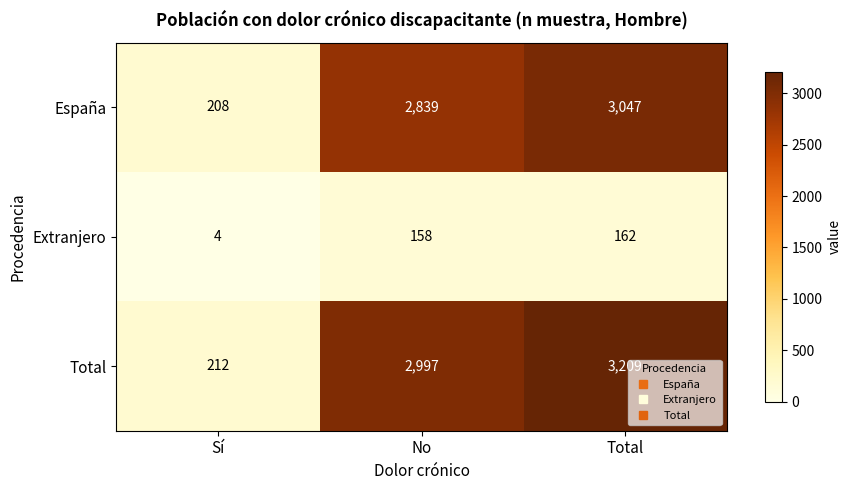

What is the approximate value of Total at No?

2997